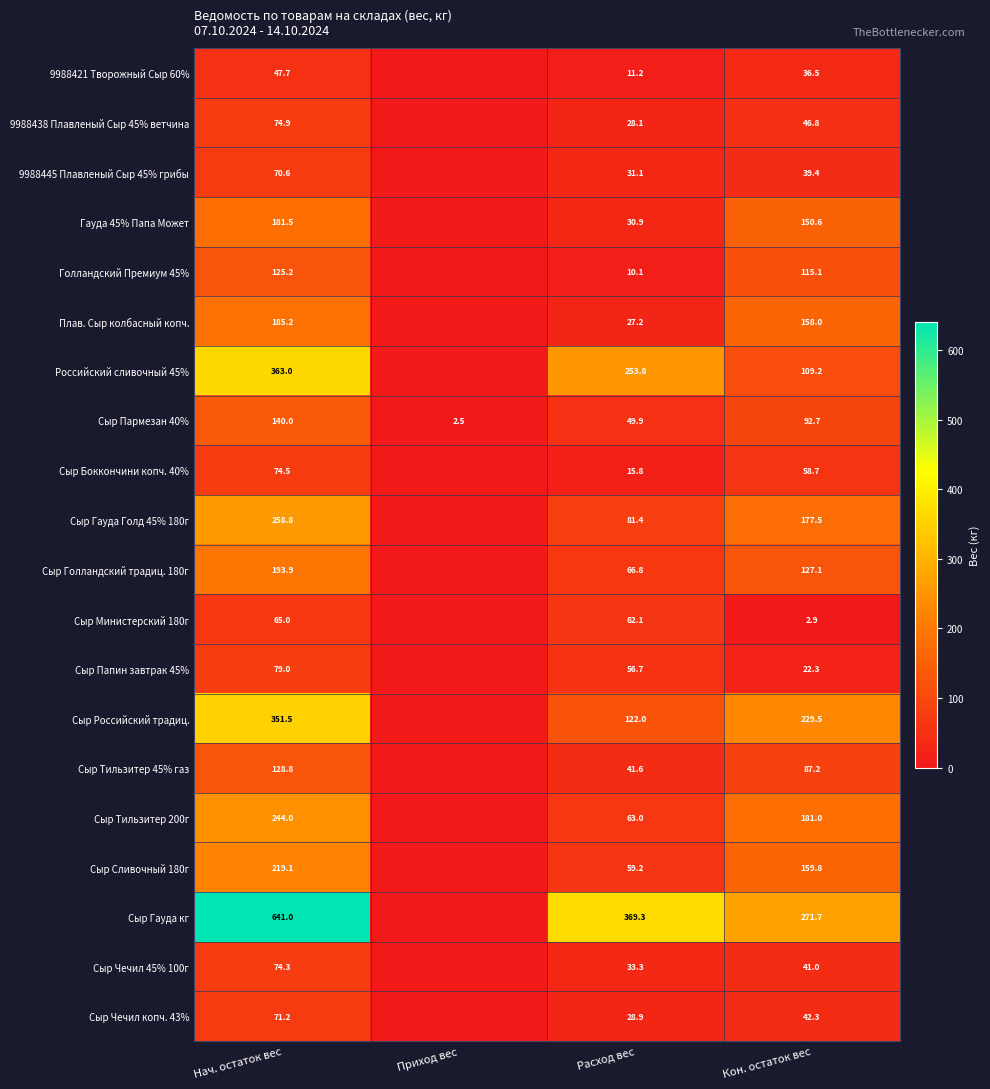

At Расход вес, list the series in order from largest to smallest.

Сыр Гауда кг, Российский сливочный 45%, Сыр Российский традиц., Сыр Гауда Голд 45% 180г, Сыр Голландский традиц. 180г, Сыр Тильзитер 200г, Сыр Министерский 180г, Сыр Сливочный 180г, Сыр Папин завтрак 45%, Сыр Пармезан 40%, Сыр Тильзитер 45% газ, Сыр Чечил 45% 100г, 9988445 Плавленый Сыр 45% грибы, Гауда 45% Папа Может, Сыр Чечил копч. 43%, 9988438 Плавленый Сыр 45% ветчина, Плав. Сыр колбасный копч., Сыр Боккончини копч. 40%, 9988421 Творожный Сыр 60%, Голландский Премиум 45%